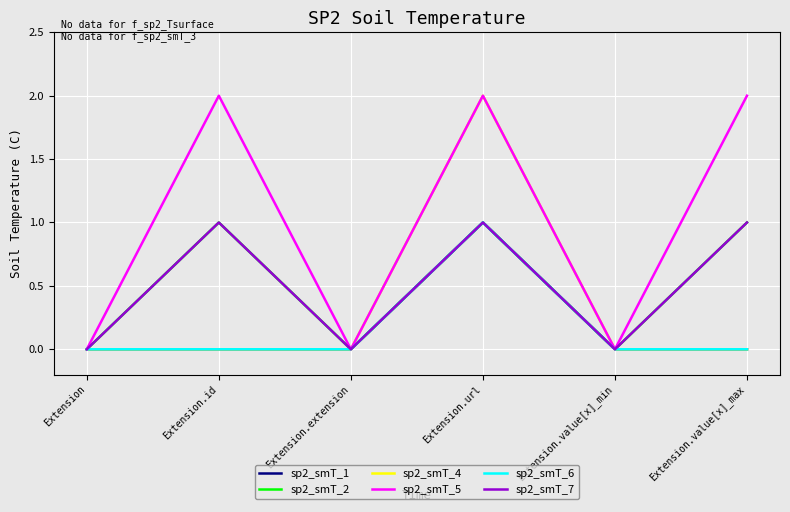

Is this an area chart (filled region under the line)?

No